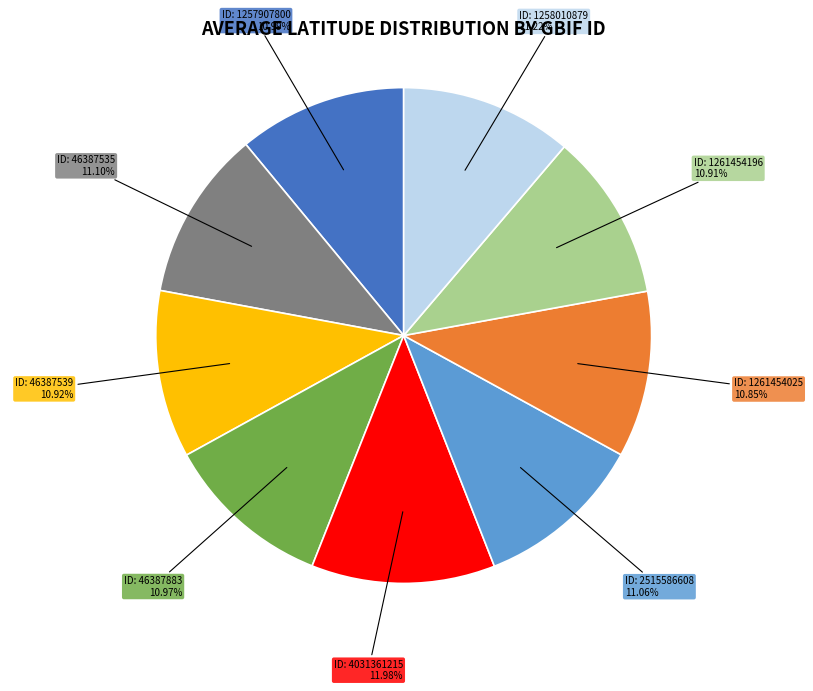

Is there a majority slice in this chart?

No